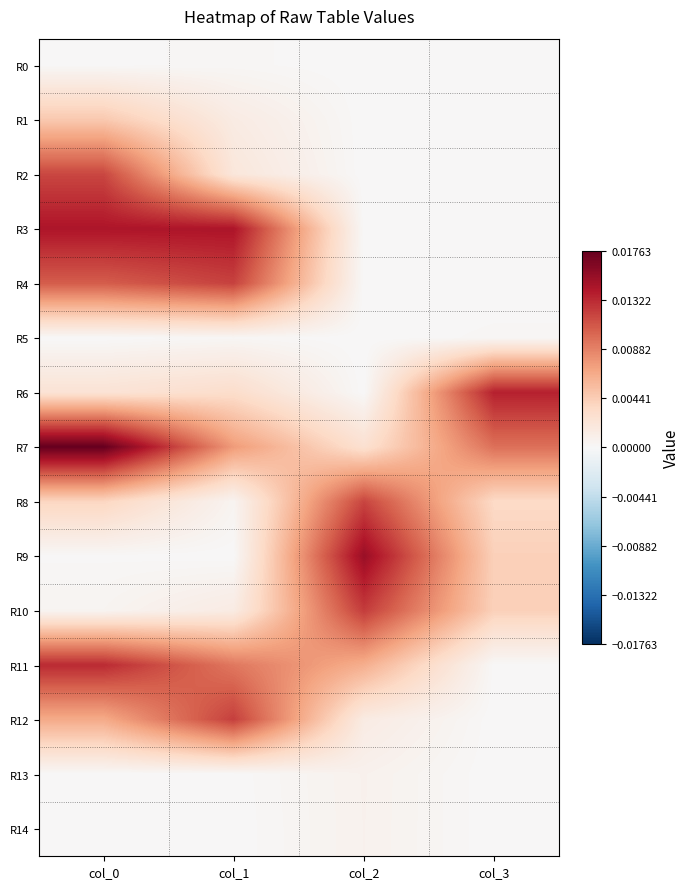

At which category is the sum across all series the highest?

col_0